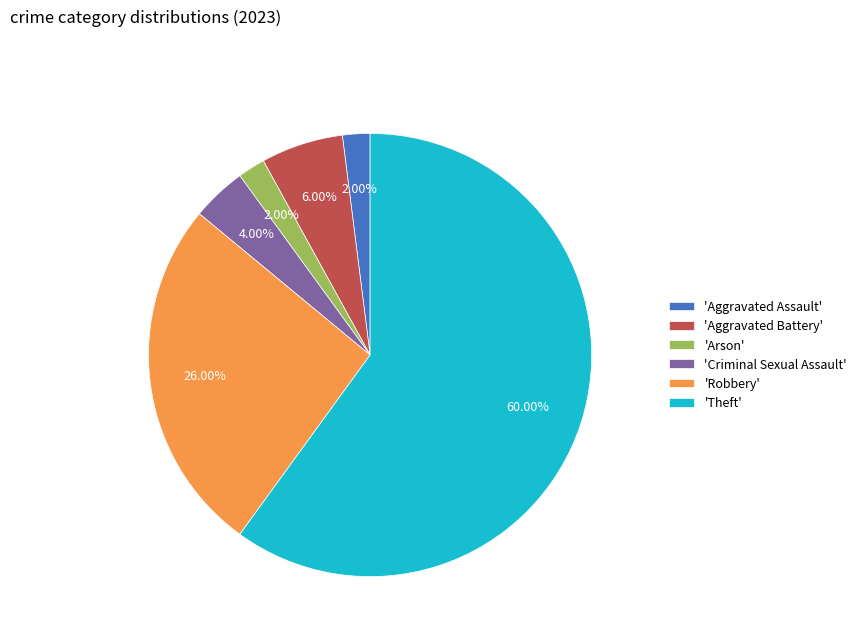

Which slice represents more than half of the pie?

'Theft'